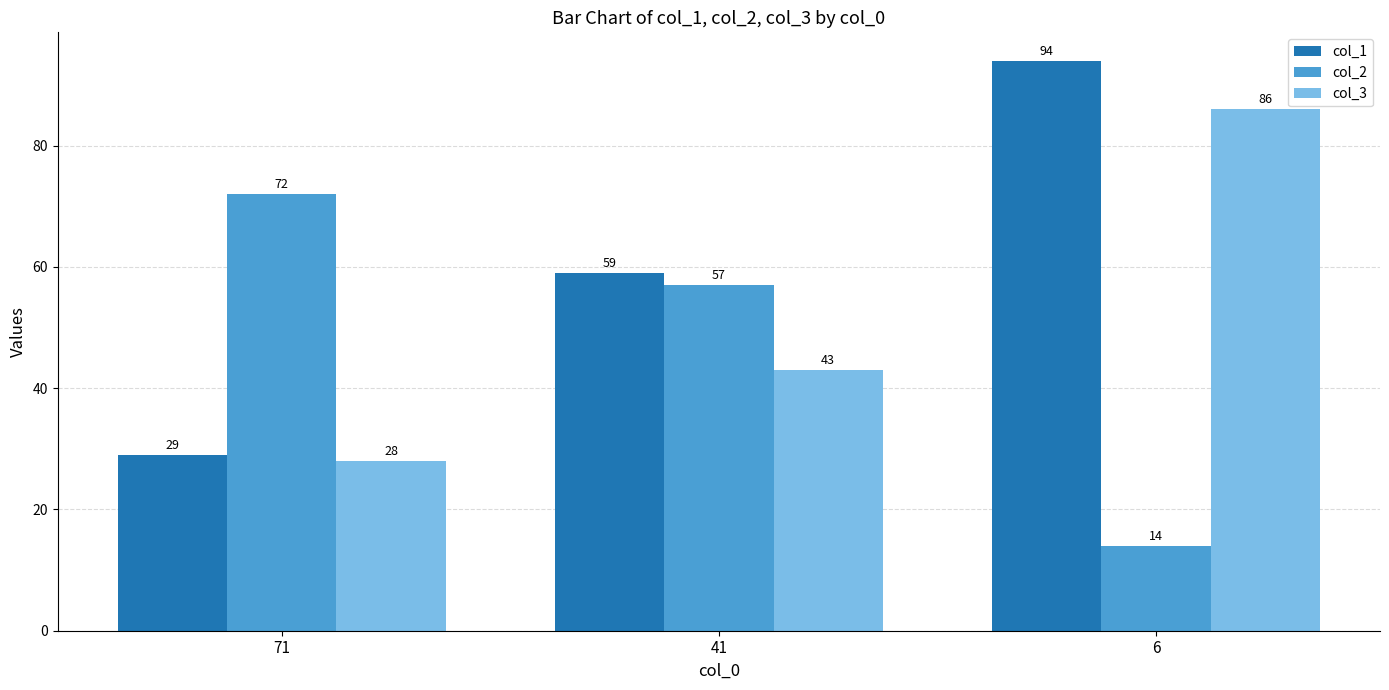

Which category has the lowest value in the col_1 series?

71